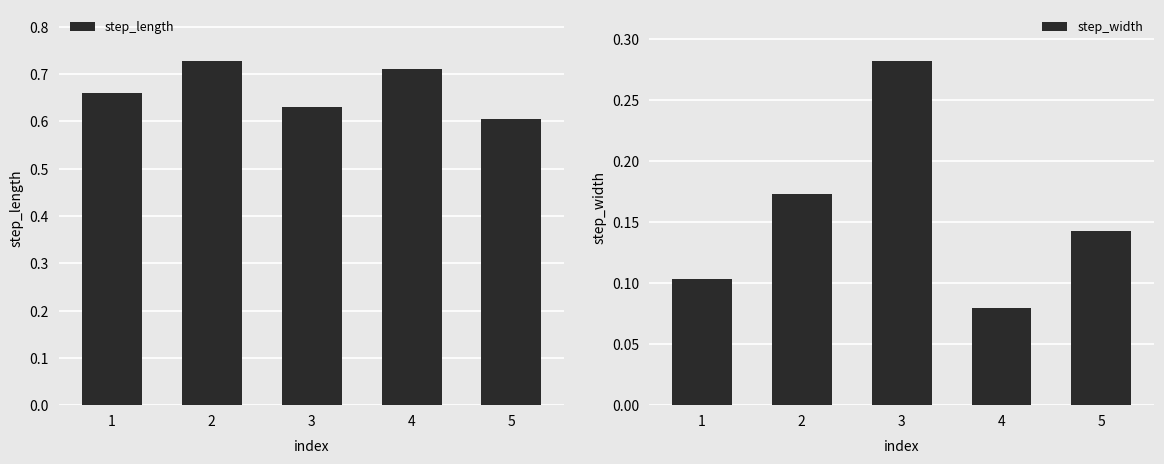

Does the chart contain stacked bars?

No